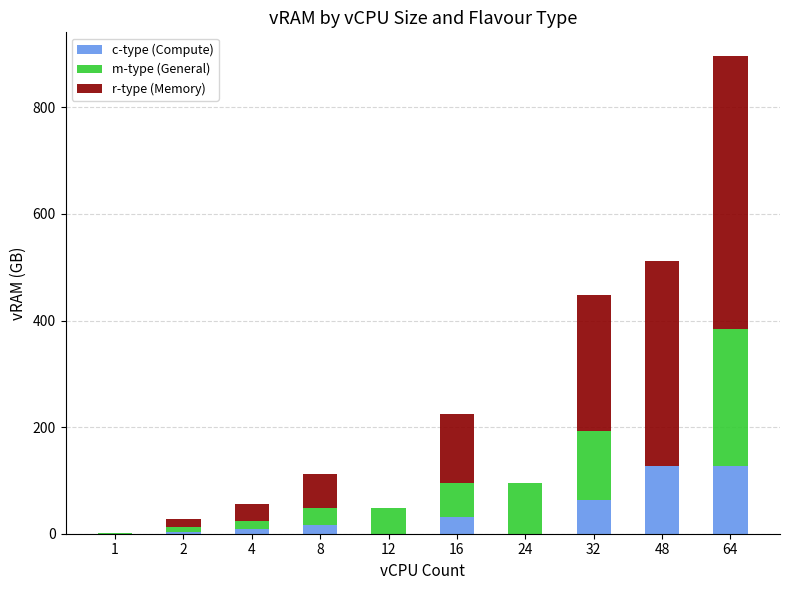

What are all the series names shown in the legend?

c-type (Compute), m-type (General), r-type (Memory)